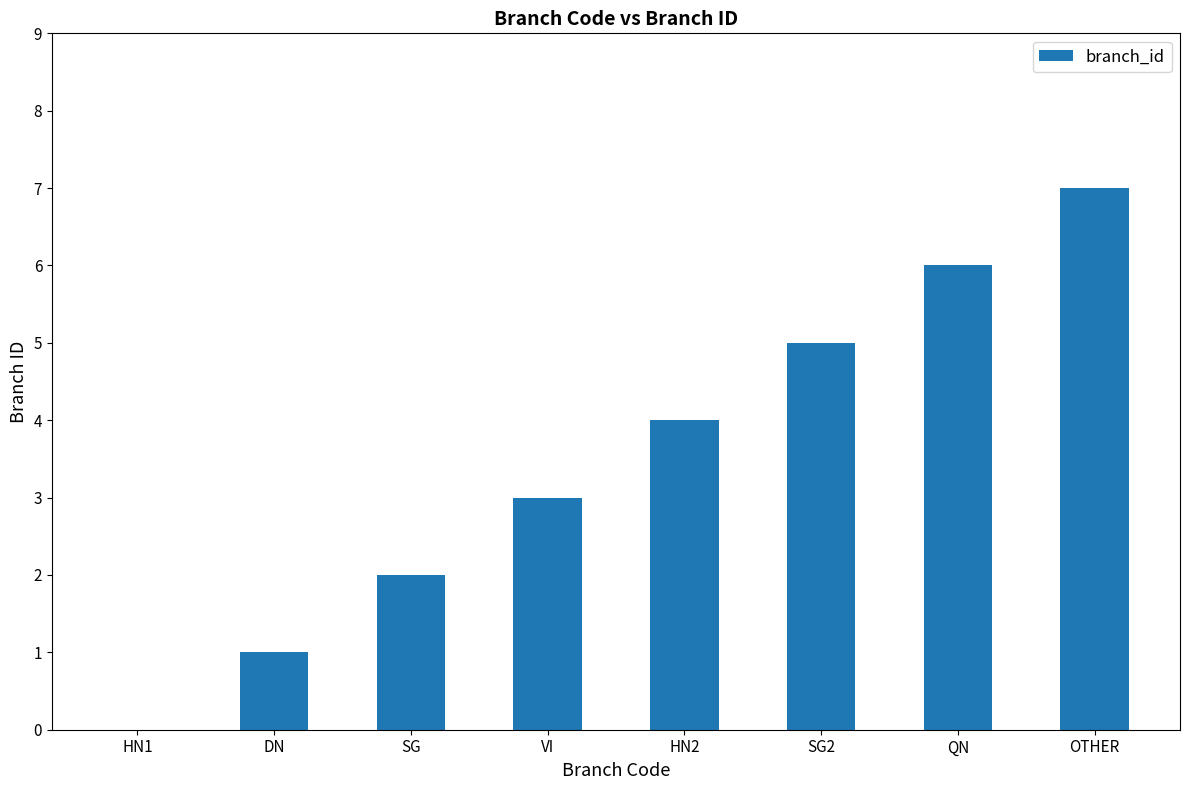

What is the change in value from DN to SG?

+1